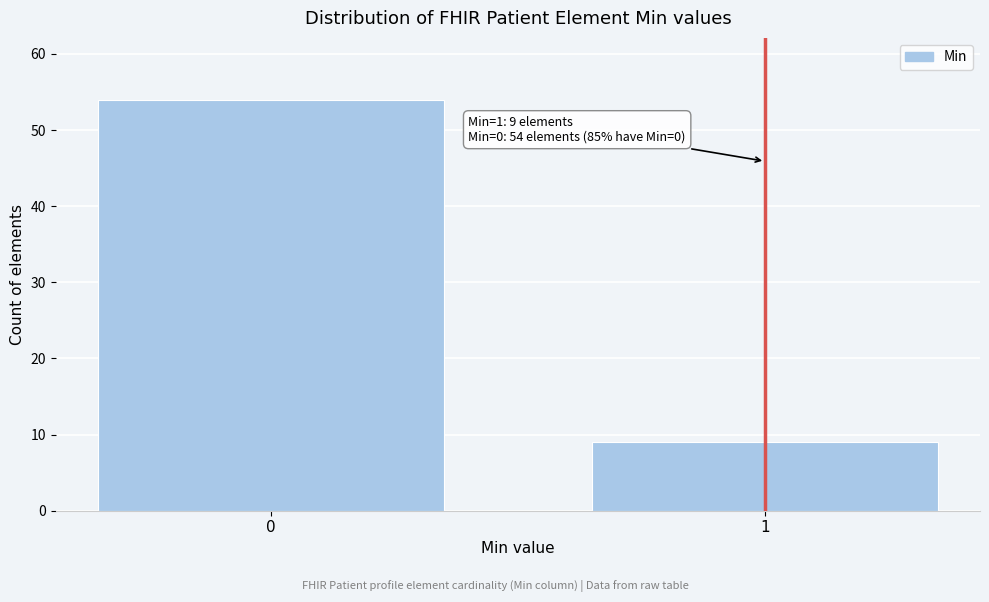

Reading right to left, transcribe all the data shown in this chart.

1=9	0=54